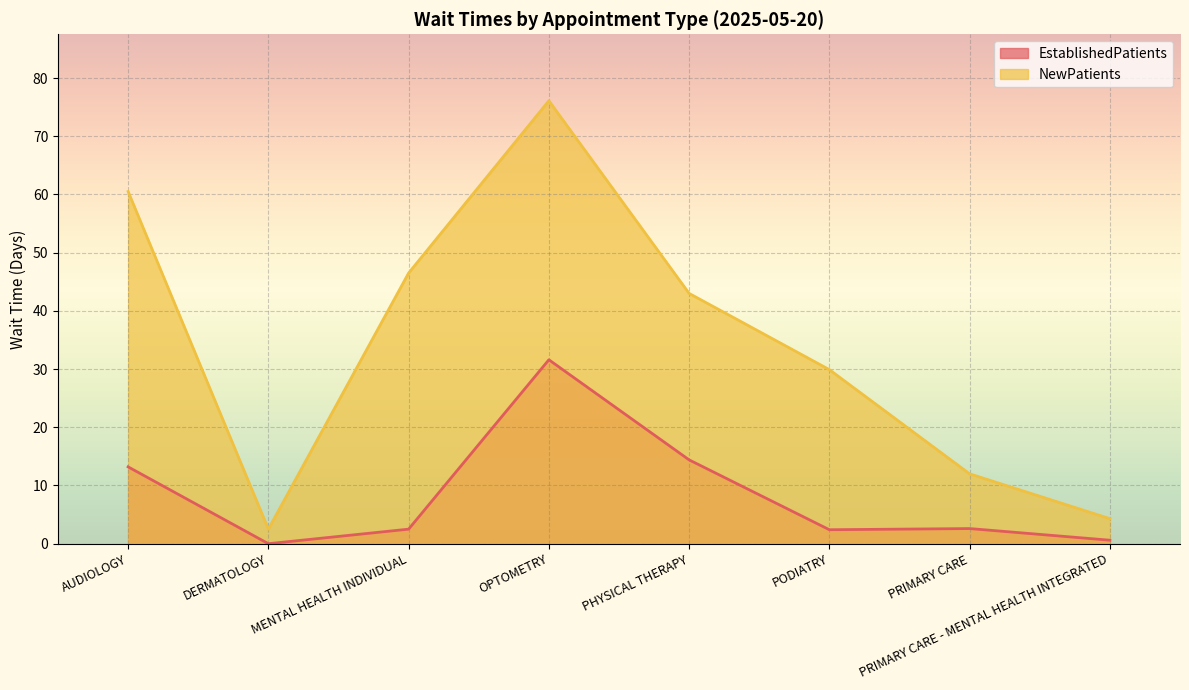

At which label does EstablishedPatients reach its peak?

OPTOMETRY